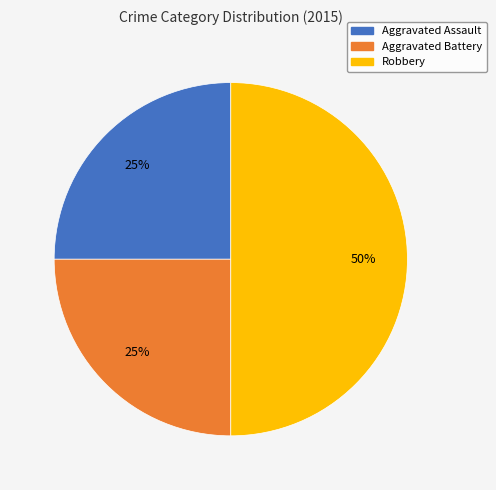

How many slices are in this pie chart?

3